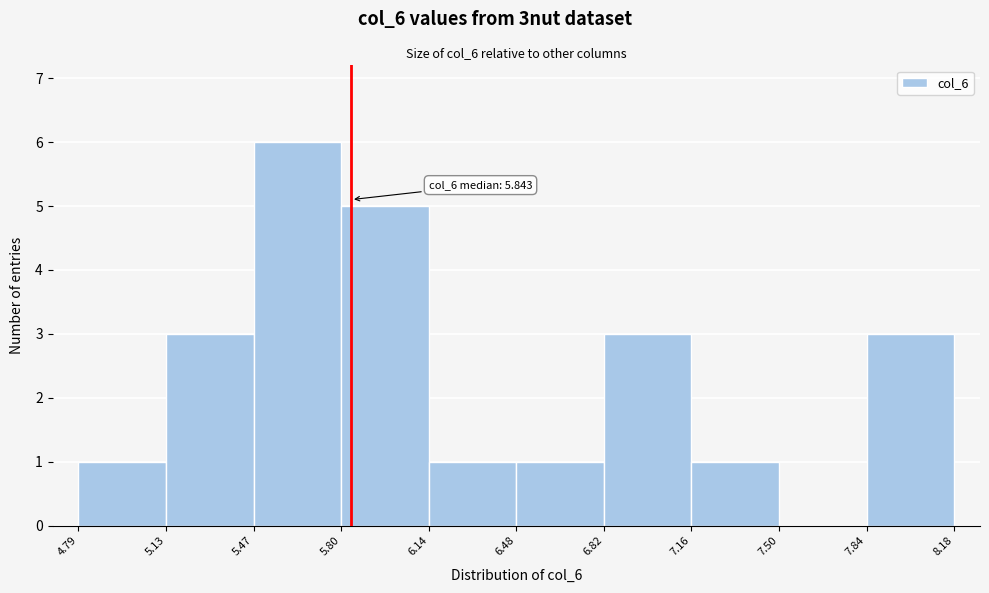

Over which range of the x-axis is the bar tallest?

5.47 to 5.80